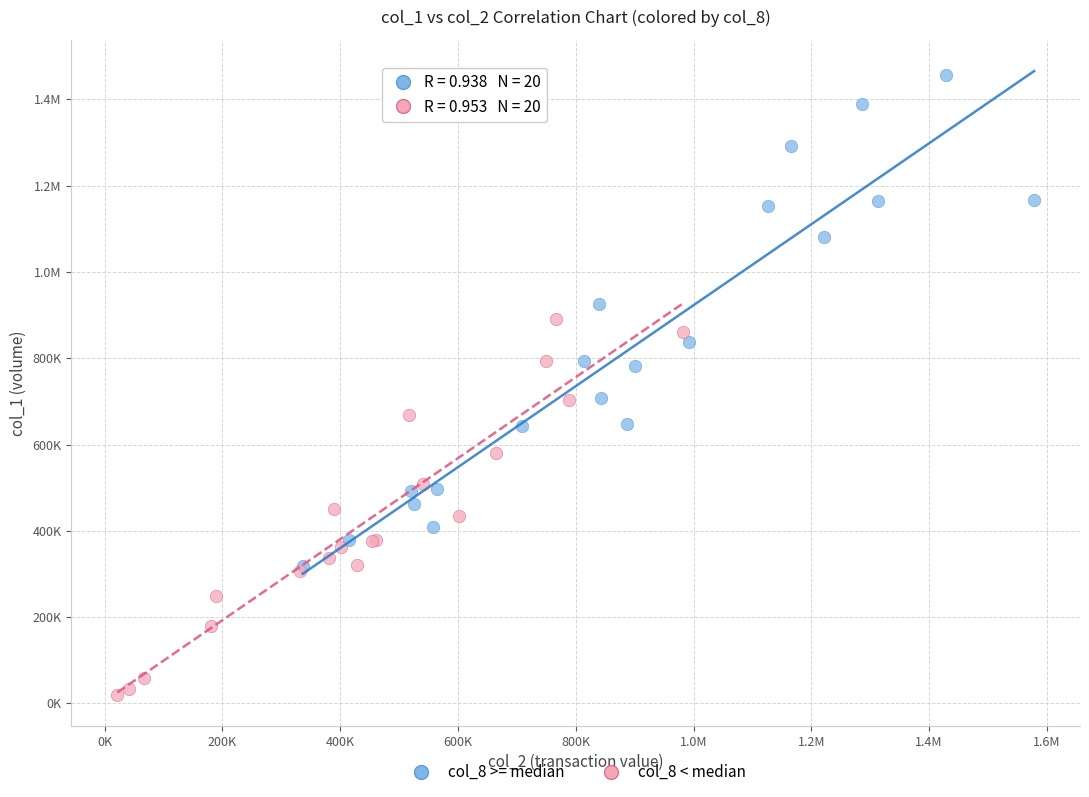

What are all the series names shown in the legend?

col_8 >= median, col_8 < median